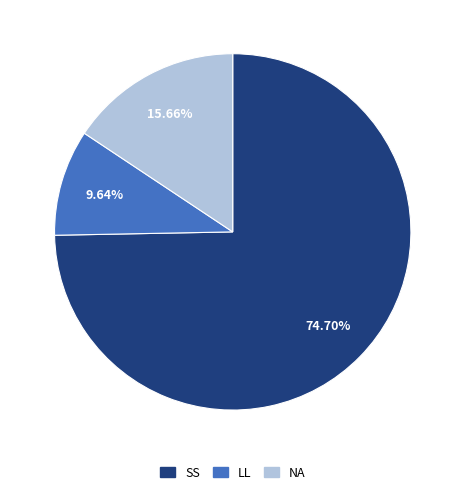

What percentage is the NA slice, to the nearest percent?

16%